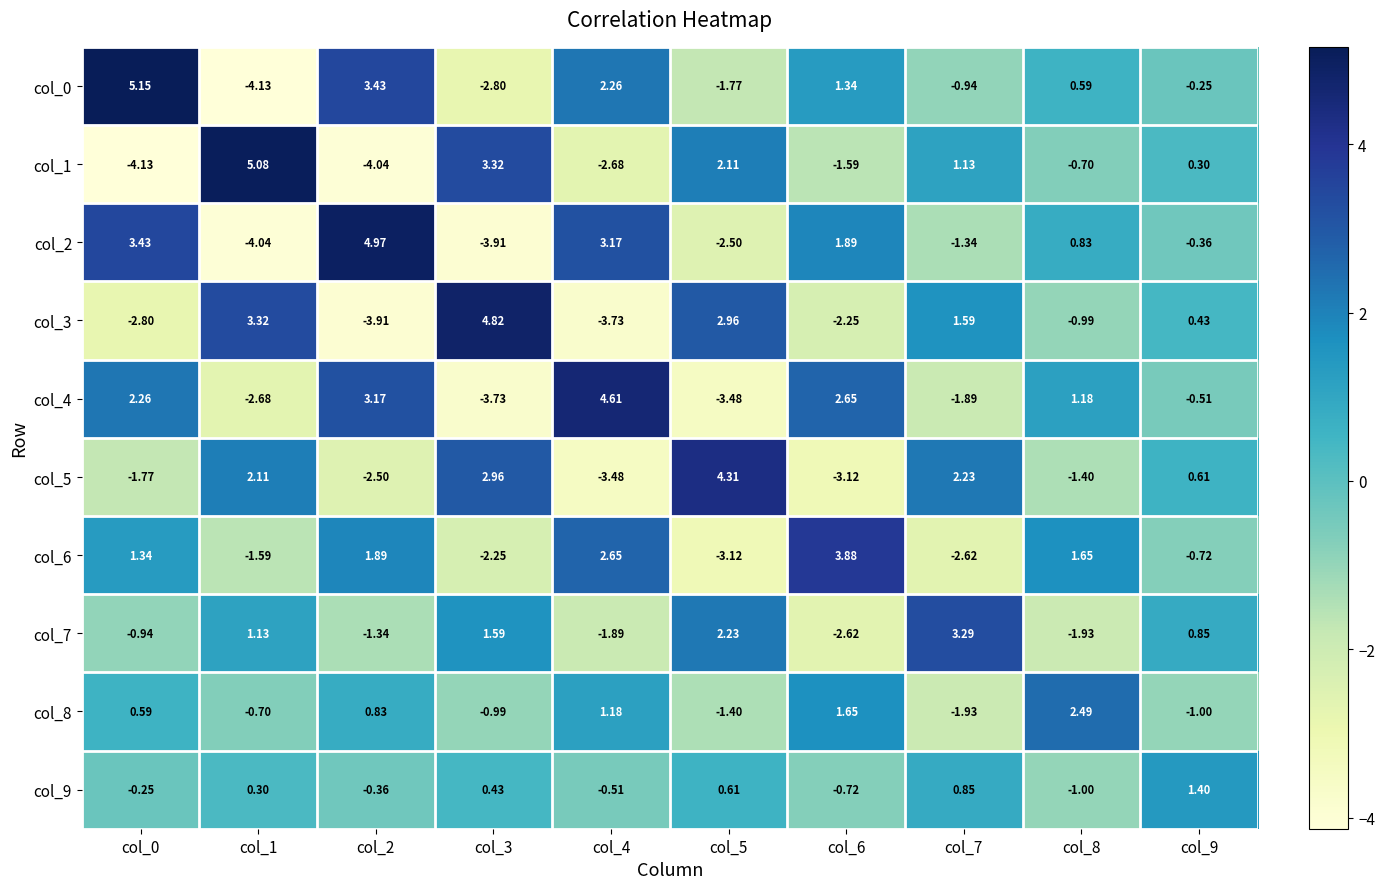

Is the value of col_1 at col_0 greater than the value of col_0 at col_7?

No